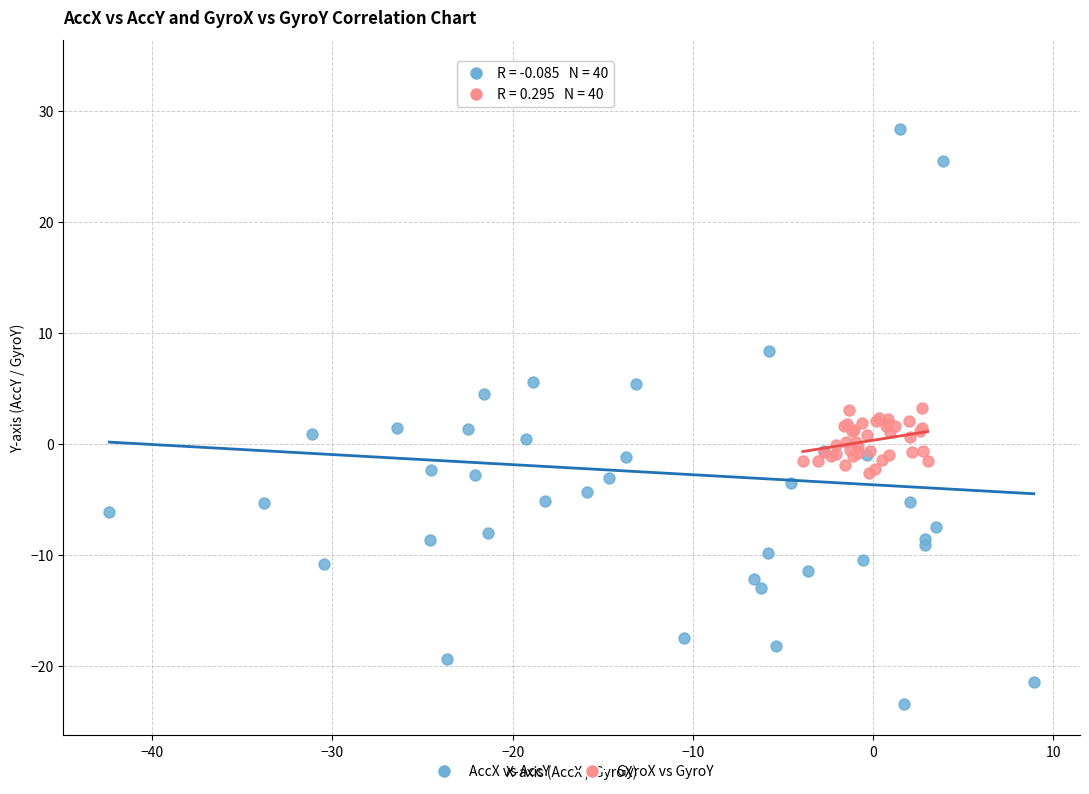

Which series reaches the maximum Y coordinate?

AccX vs AccY